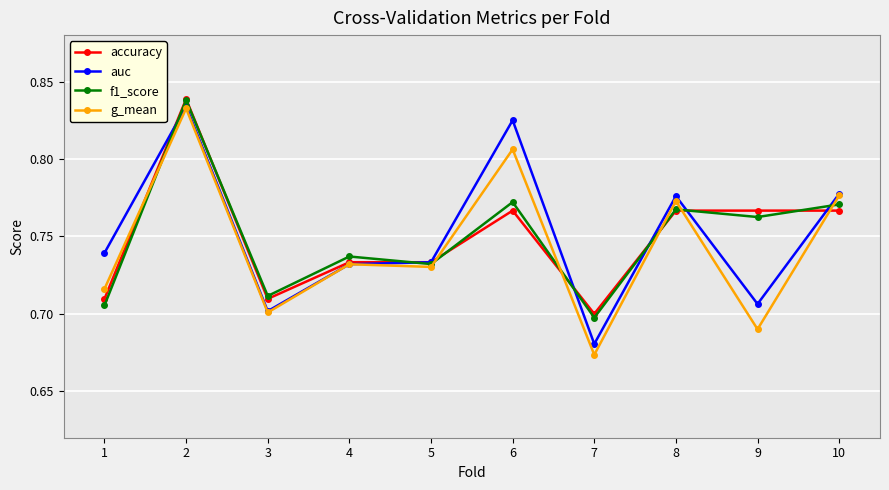

At how many categories does at least one series exceed 0?

10